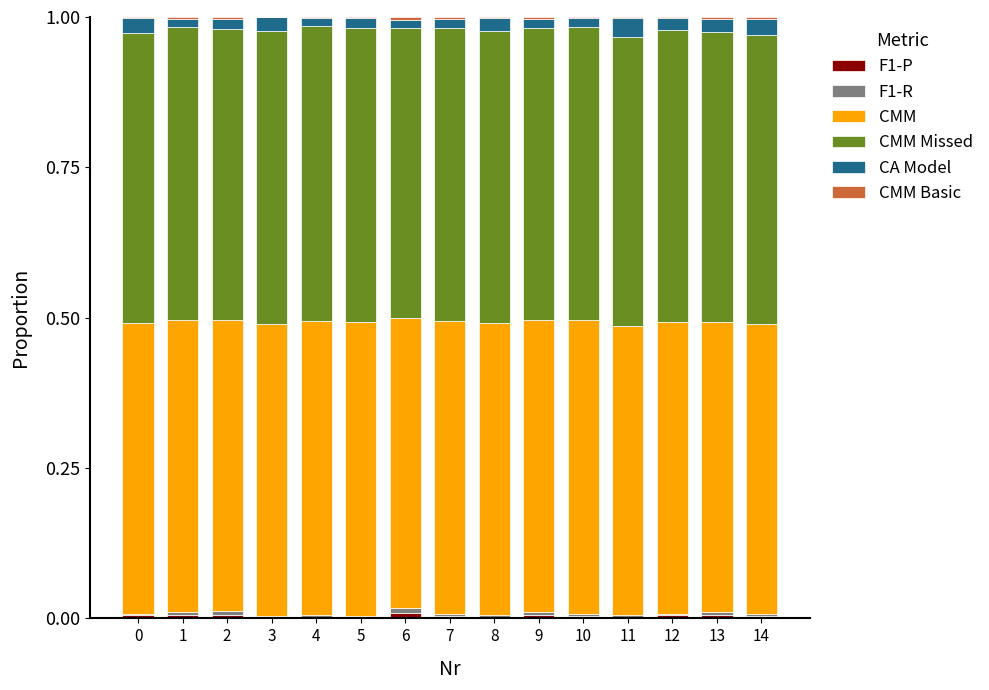

Count the number of data series in this chart.

6